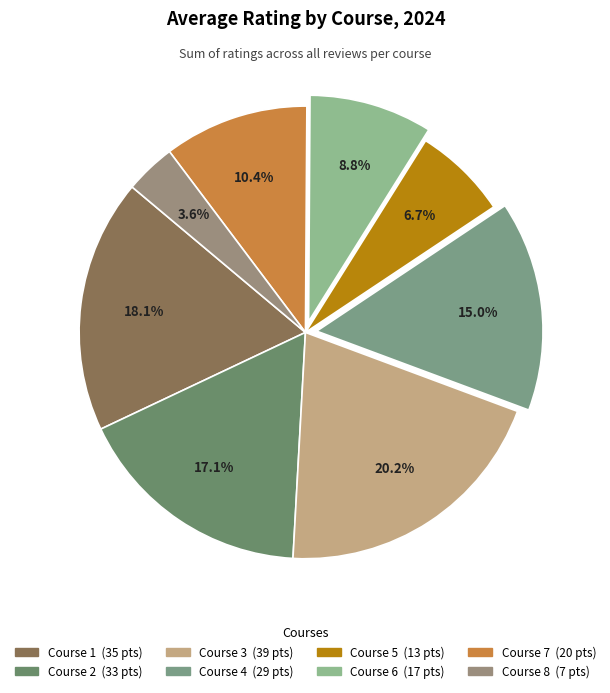

What is the smallest slice in the pie chart?

Course 8